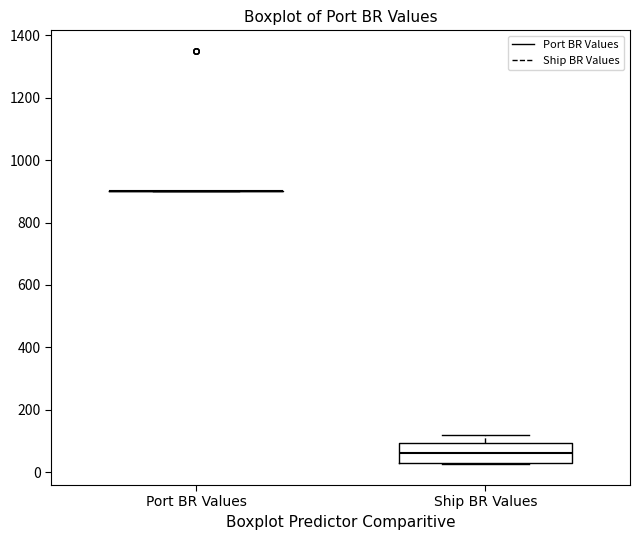

Reading left to right, read every box against the y-axis: the position of its median line, the range the box covers, and the ends of its whiskers. The values are not printed on the chart, so give them approximately, as read against the axis.

Port BR Values: box collapsed to a line at 900, whiskers 900 to 900
Ship BR Values: median 60, box 40 to 100, whiskers 20 to 120